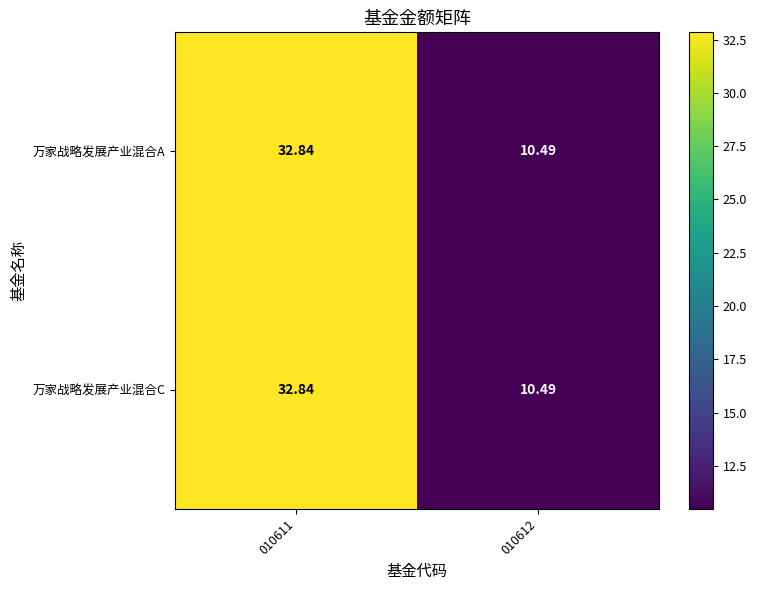

Is the value of 万家战略发展产业混合A at 010611 greater than the value of 万家战略发展产业混合C at 010612?

Yes